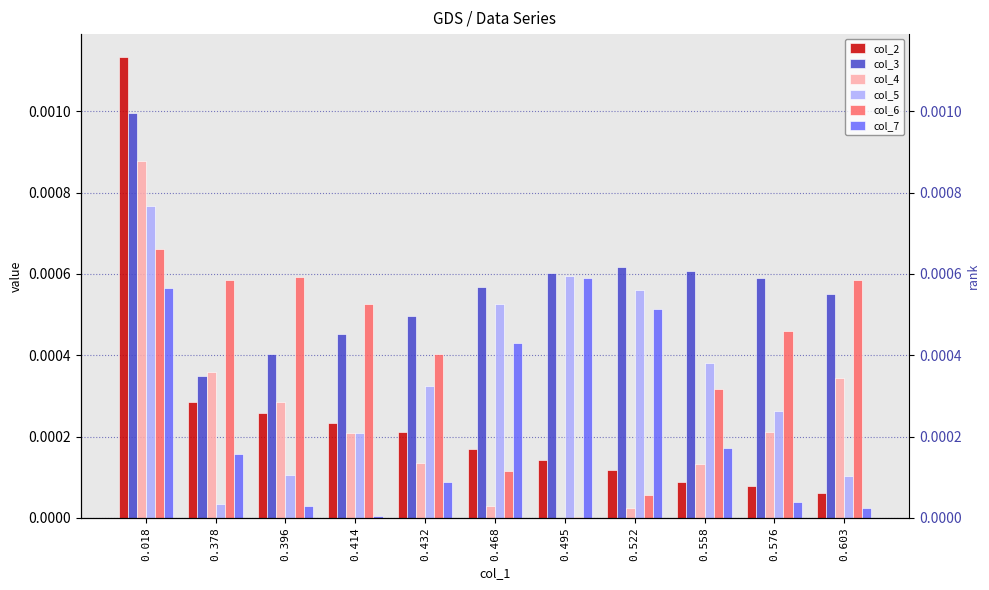

At which label does col_3 reach its peak?

0.018